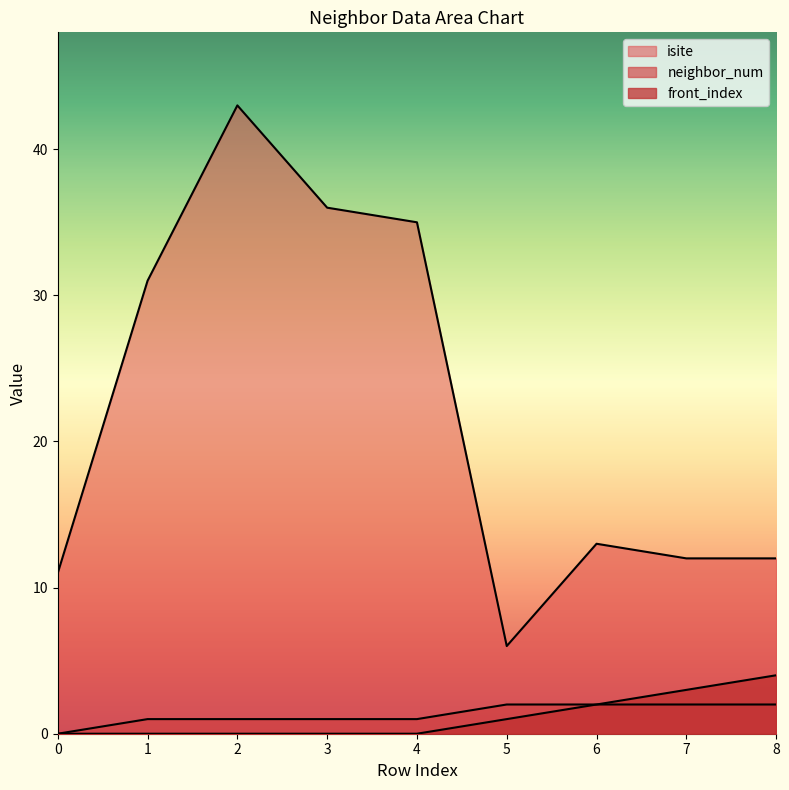

Count the number of data series in this chart.

3